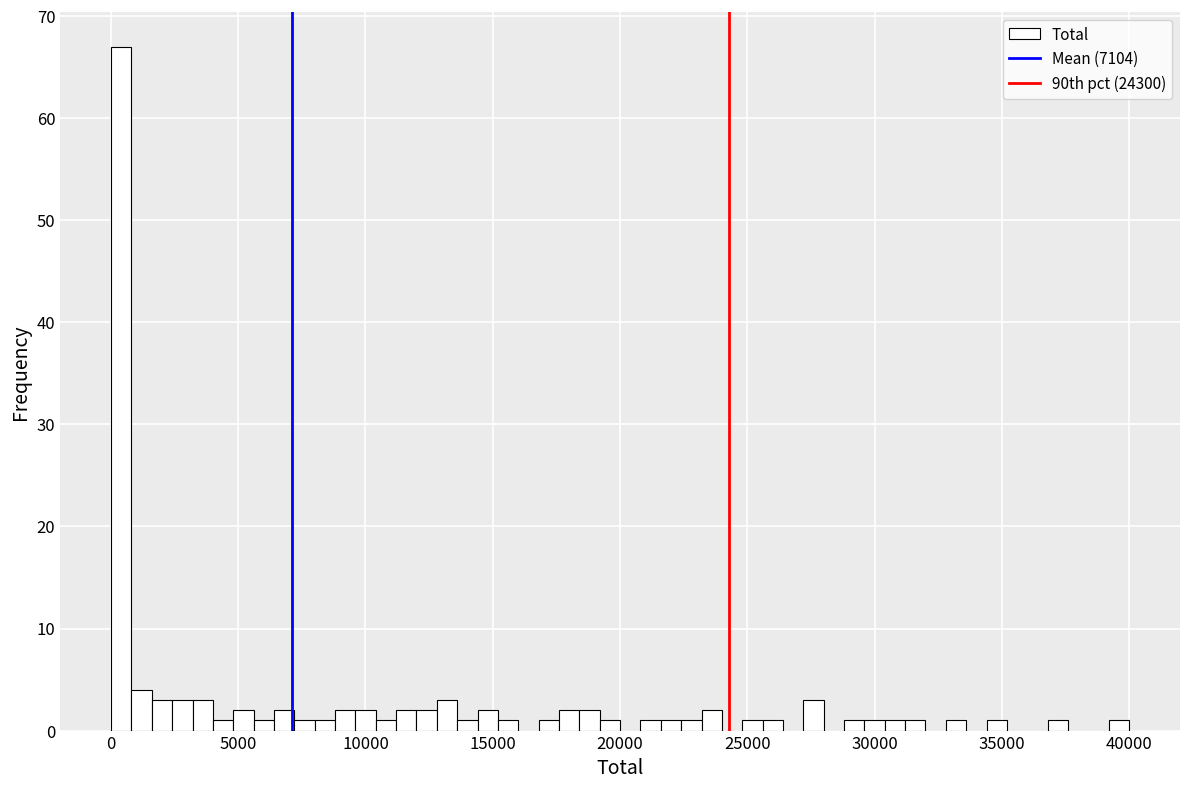

Read against the x-axis, roughly where is the centre of the tallest bar?

500